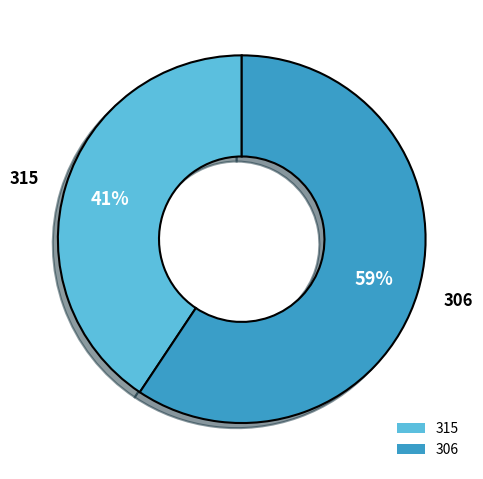

Between 306 and 315, which is larger?

306